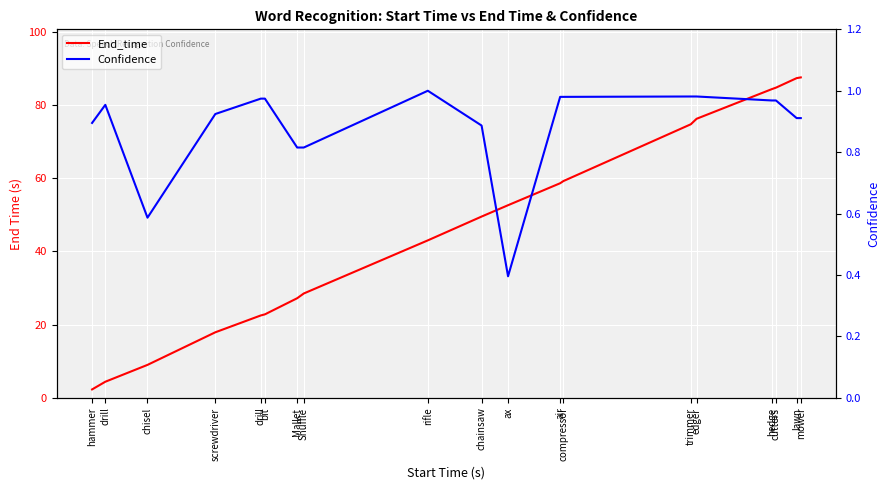

The End_time series shows 2.3 at hammer. True or false?

True